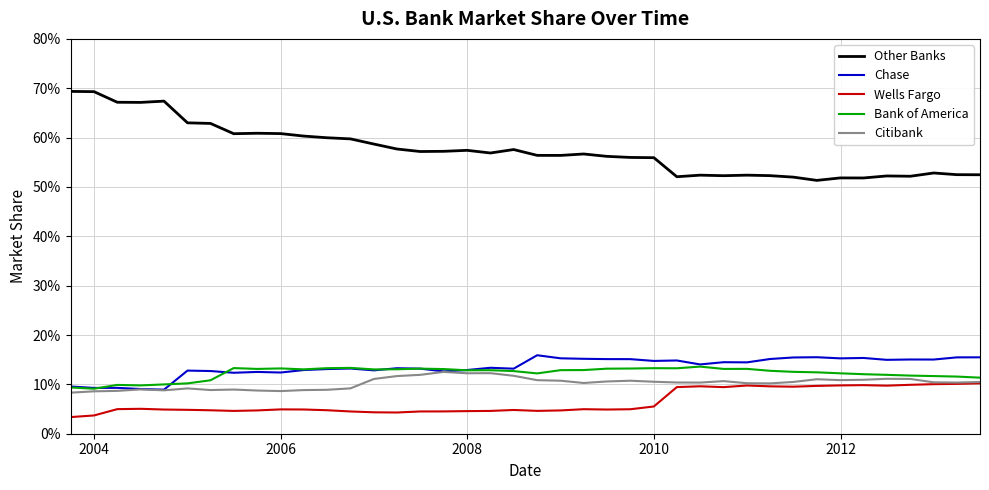

Is this an area chart (filled region under the line)?

No